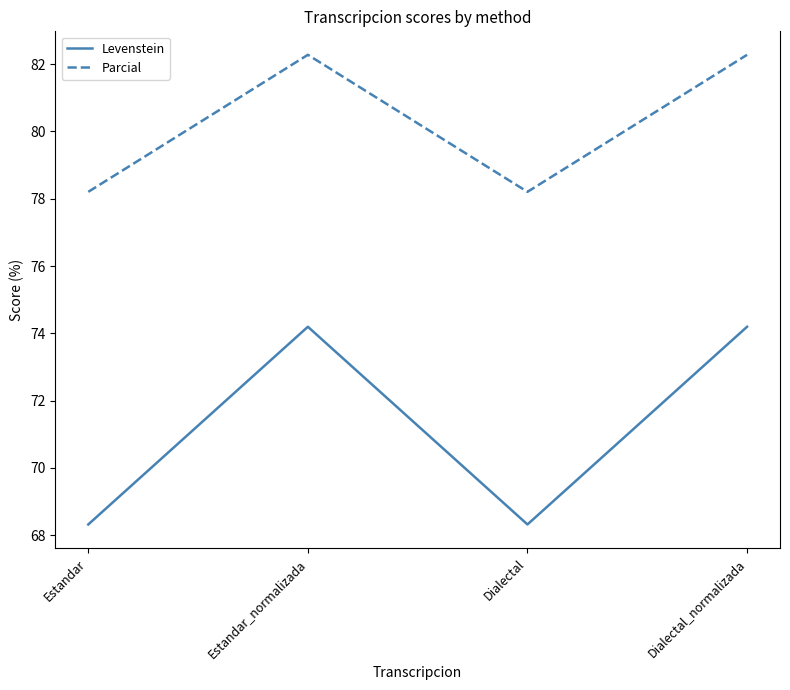

Rank the series at Estandar from lowest to highest value.

Levenstein, Parcial